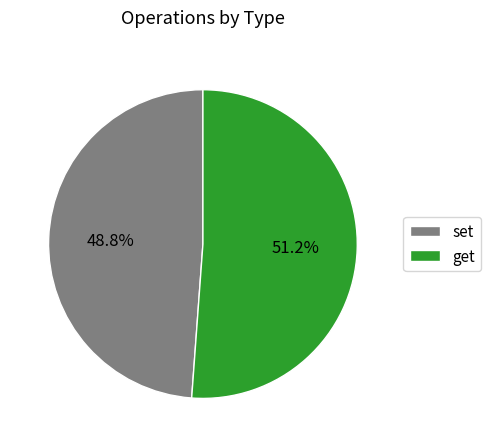

Is it true that get is 51% of the pie?

True